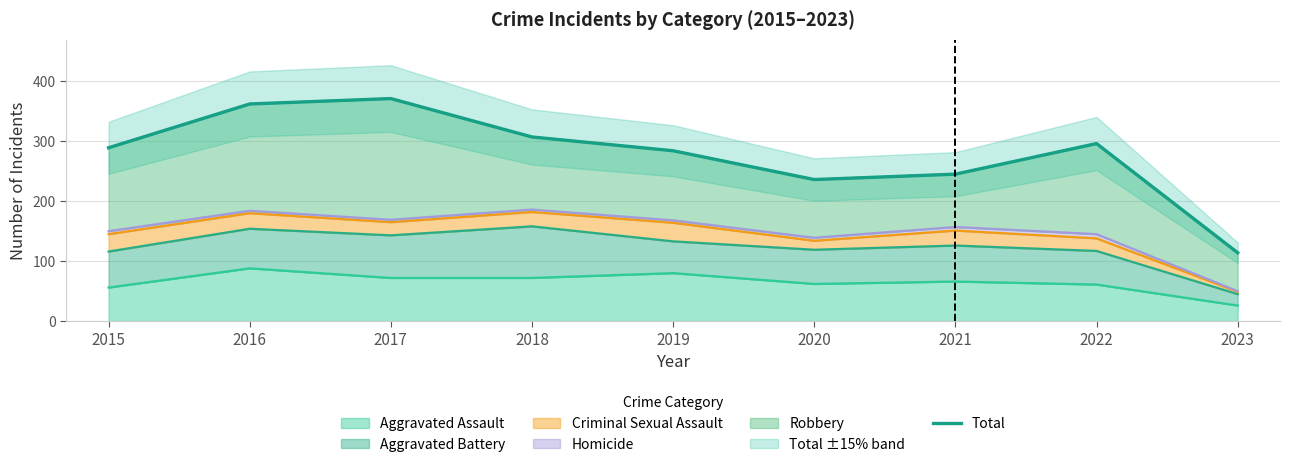

Reading left to right, list all the values displayed in this chart.

289	362	371	307	284	236	245	296	114